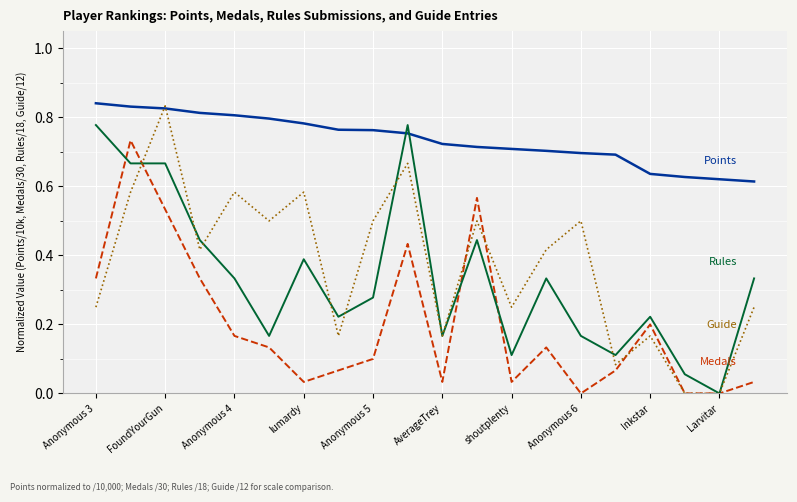

How many lines are shown in the chart?

4